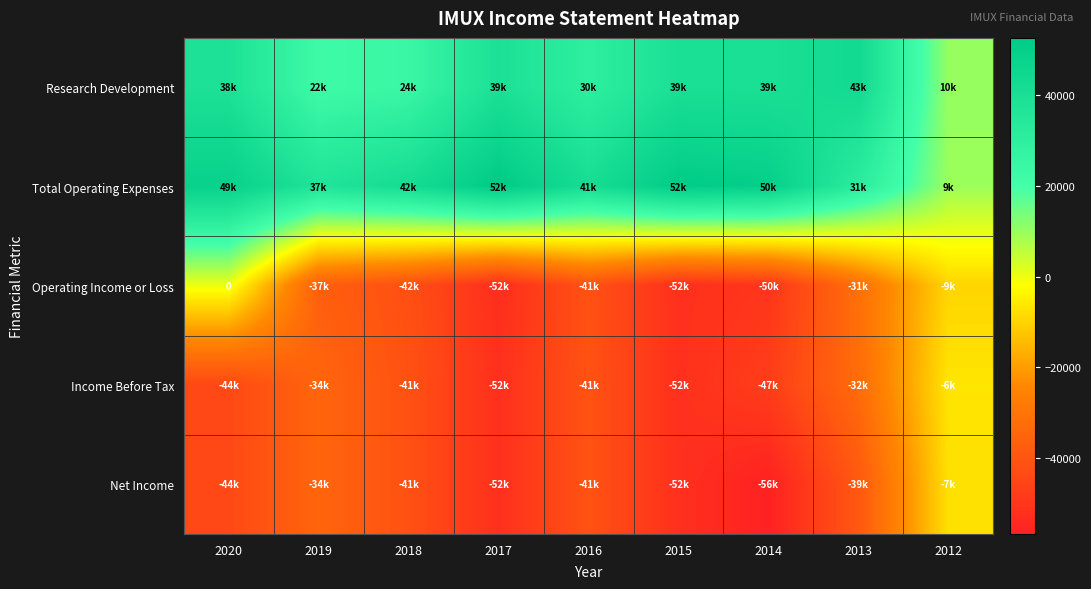

What is the greatest value displayed?

52700